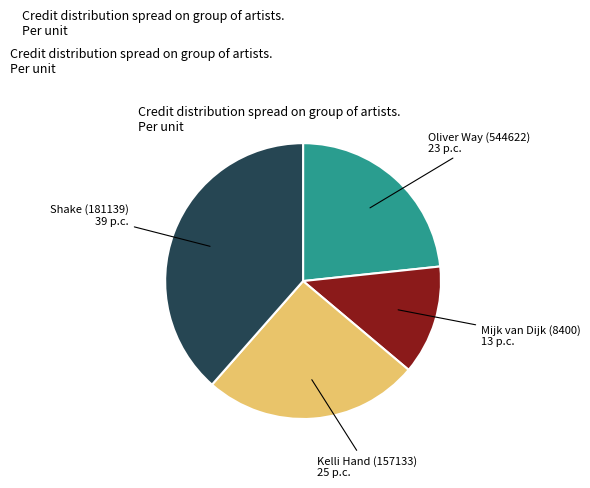

Is there a majority slice in this chart?

No